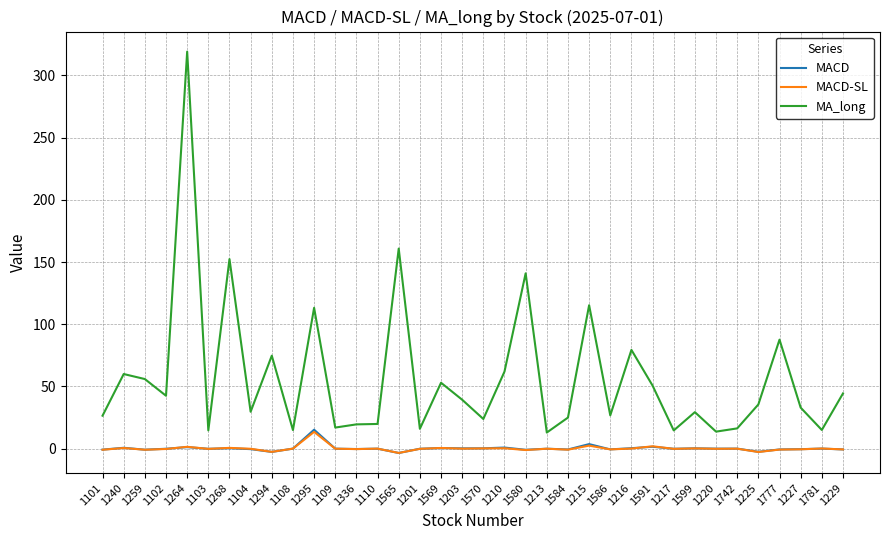

Count the number of data series in this chart.

3